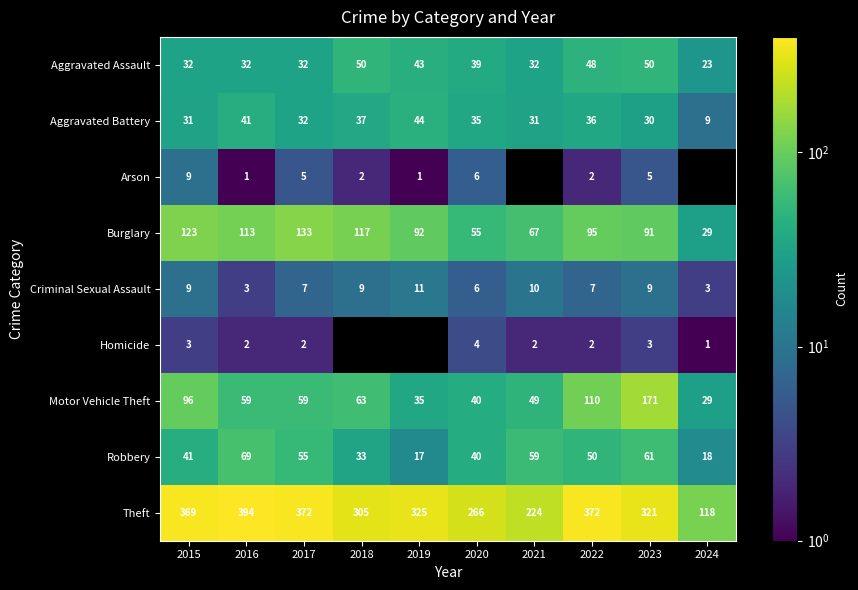

Is the value of Homicide at 2023 greater than the value of Theft at 2019?

No